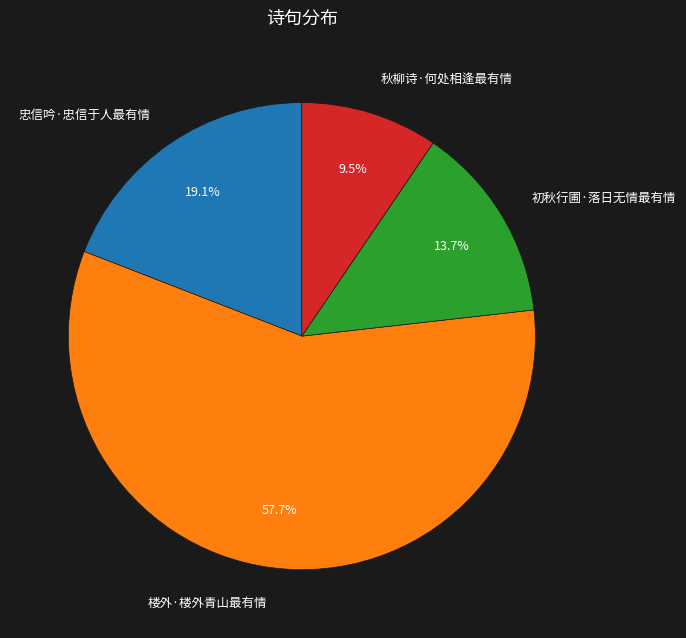

To the nearest percent, what is the combined percentage of 初秋行圃·落日无情最有情 and 秋柳诗·何处相逢最有情?

23%